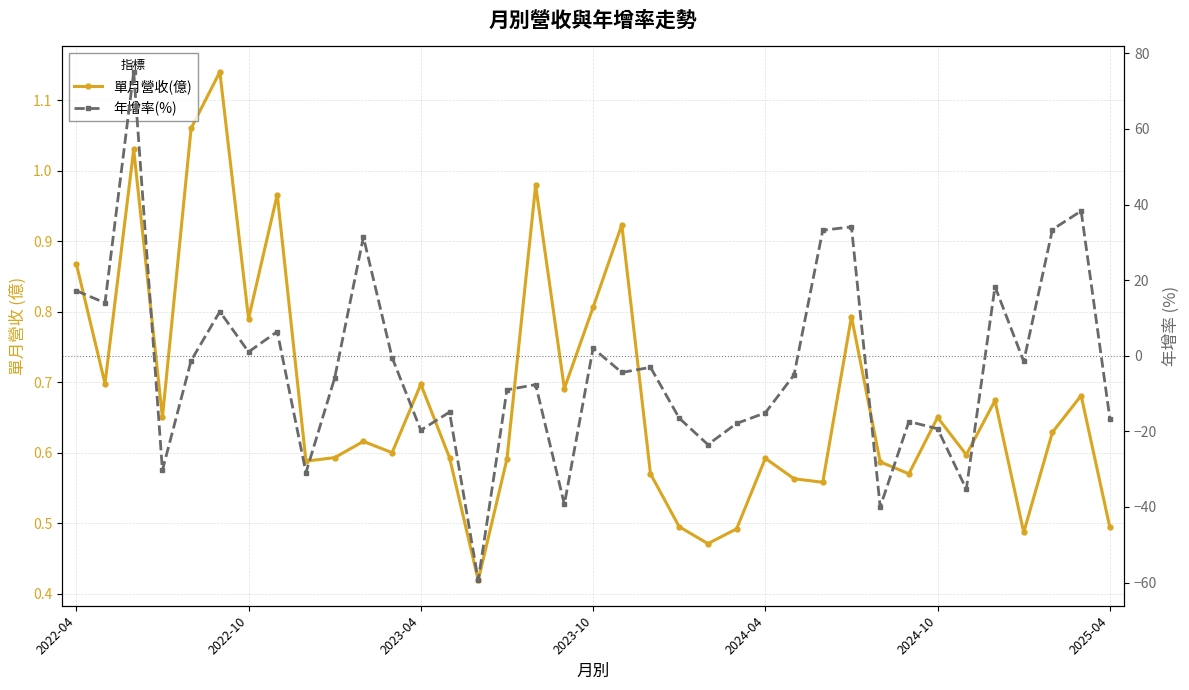

Which series changed the most between 10 and 17?

年增率(%)